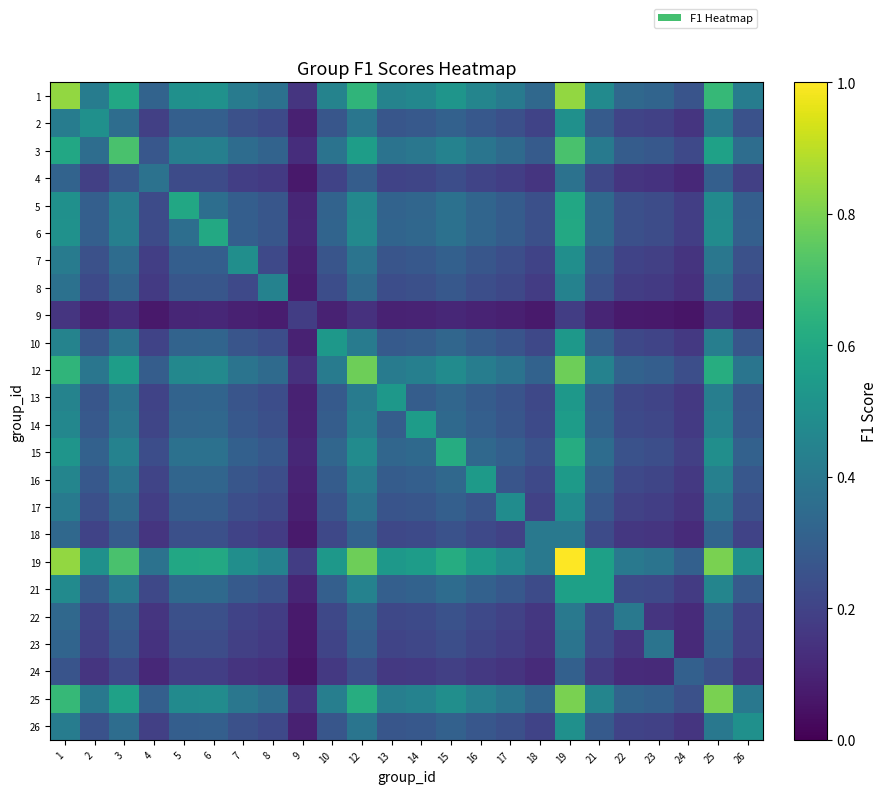

At which category is the sum across all series the highest?

19